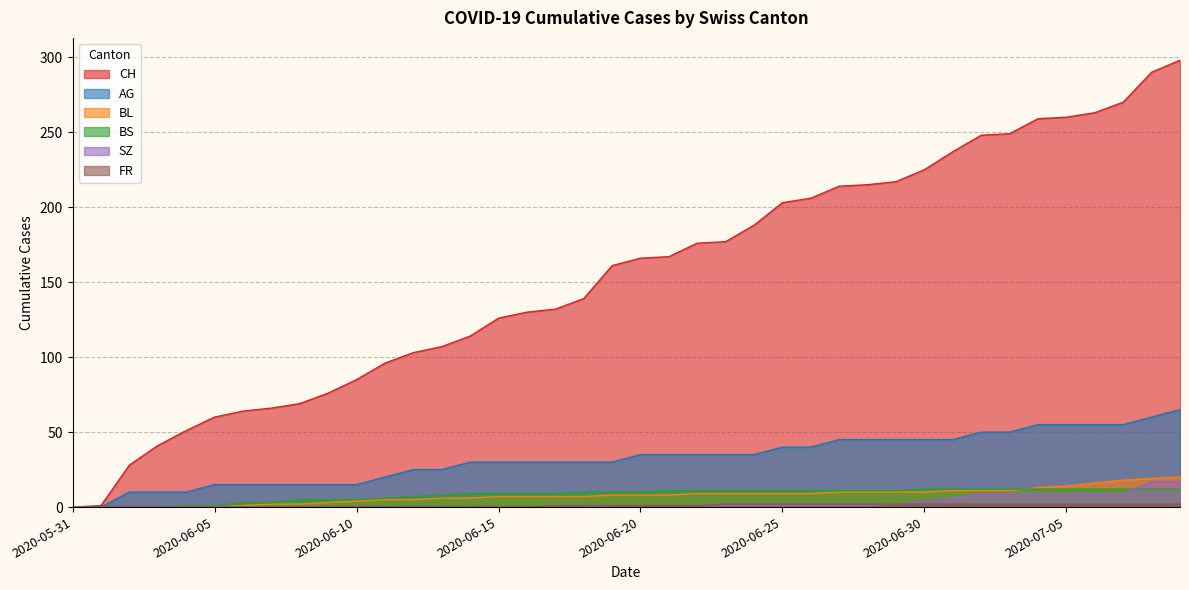

At how many categories does at least one series exceed 38?

37